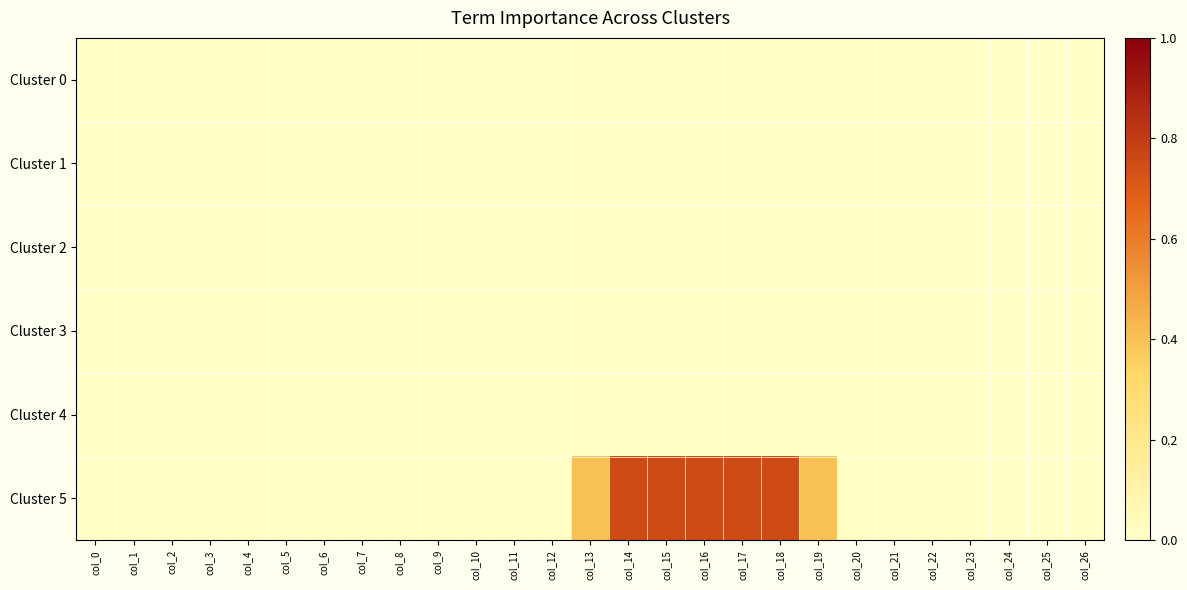

List the series in order of their peak value, highest first.

Cluster 5, Cluster 0, Cluster 1, Cluster 2, Cluster 3, Cluster 4